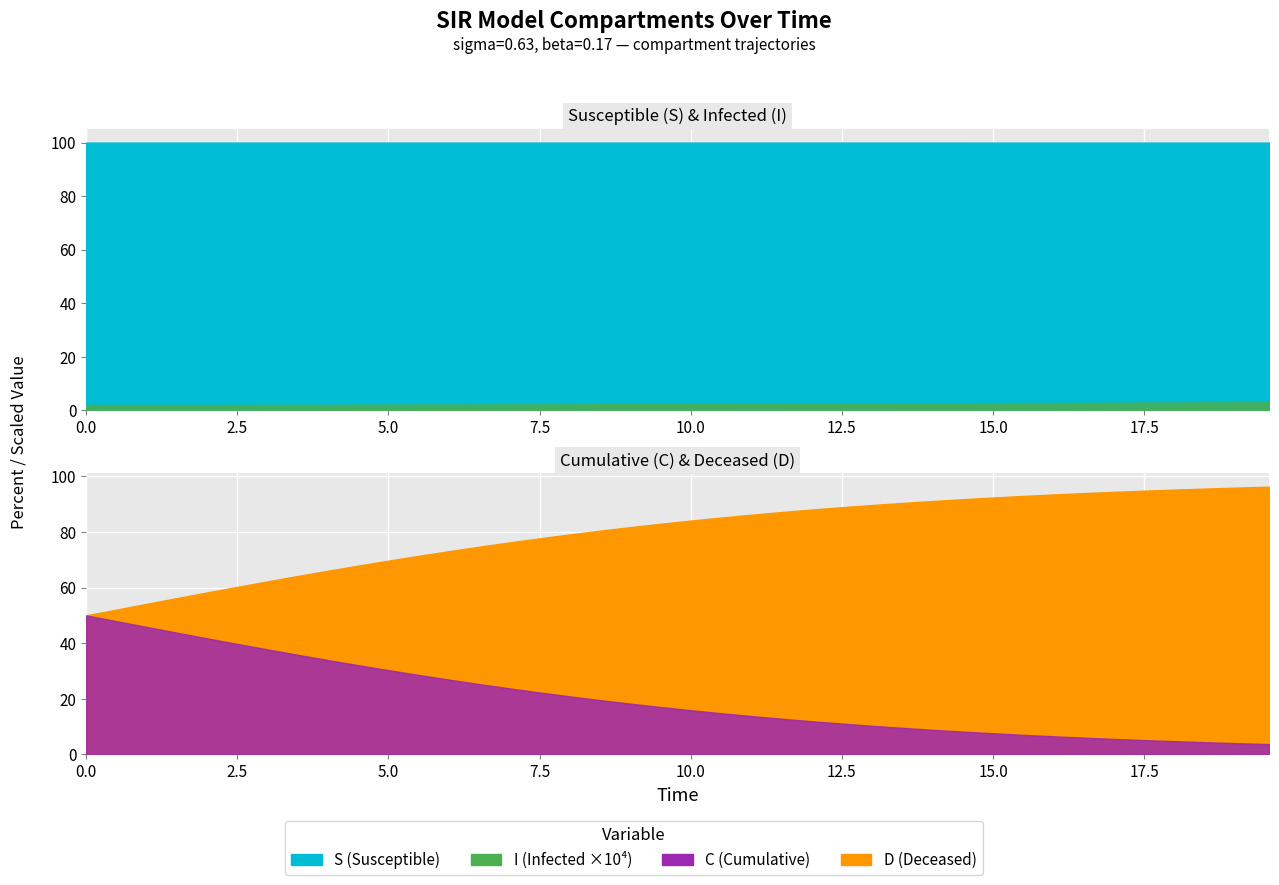

True or false: time has a value of 31.9 at 37.

False